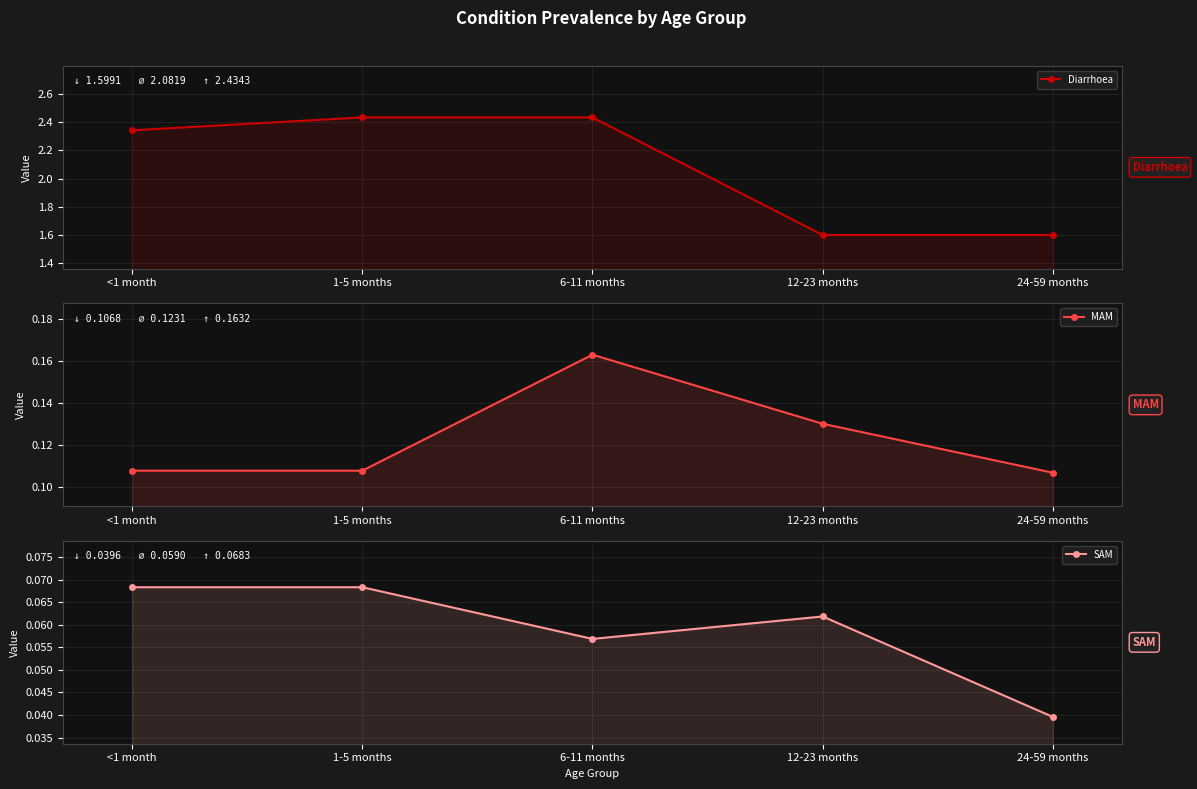

Reading left to right, extract all data points from this chart.

Diarrhoea: 2.3	2.4	2.4	1.6	1.6
MAM: 0.1	0.1	0.2	0.1	0.1
SAM: 0.1	0.1	0.1	0.1	0.0